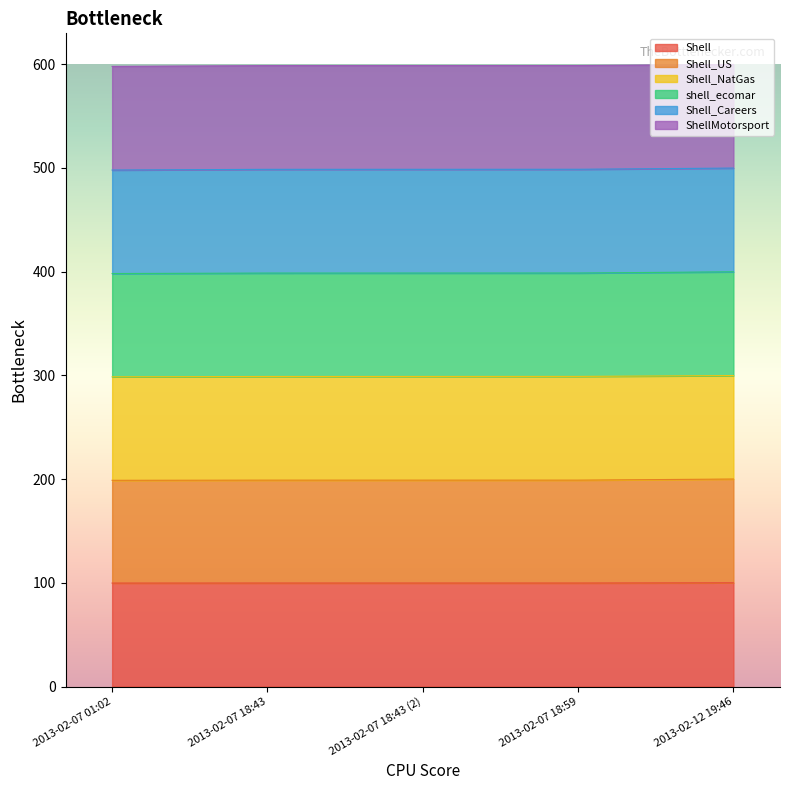

What is the lowest value of the Shell series?

99.7